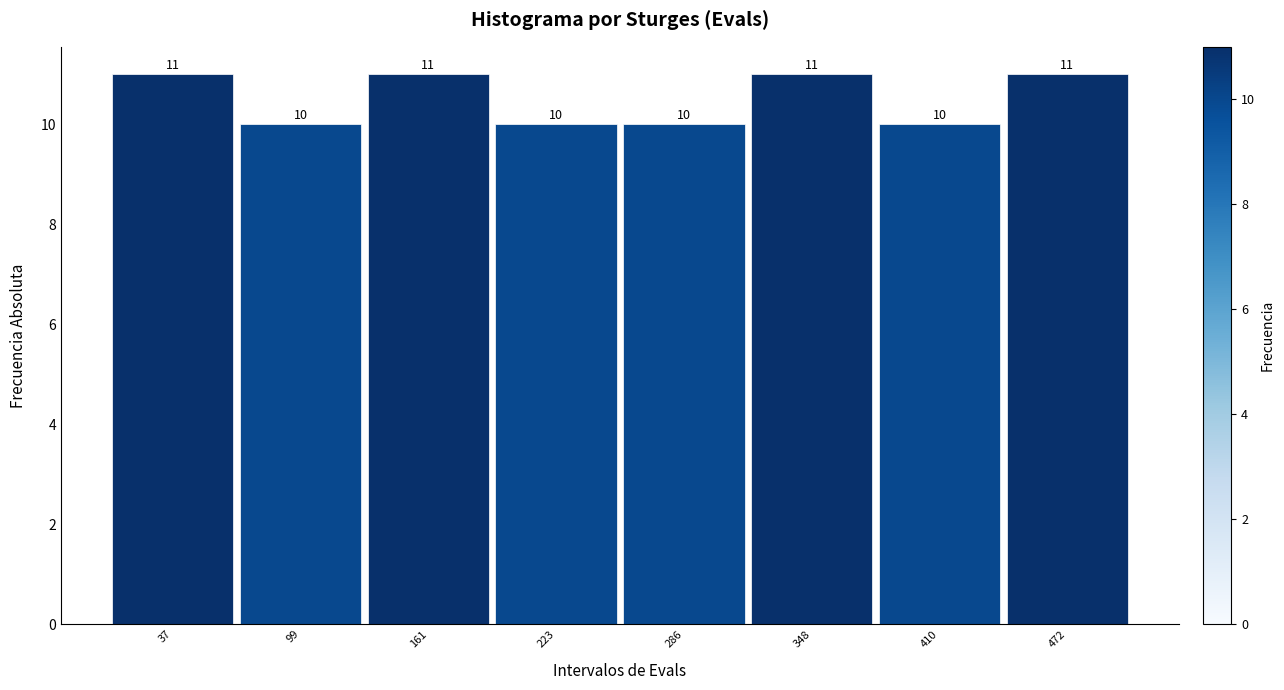

How tall is the bar that spans 260 to 320 on the x-axis? The bar edges are not printed on the chart, so give them approximately, as read against the axis.

10